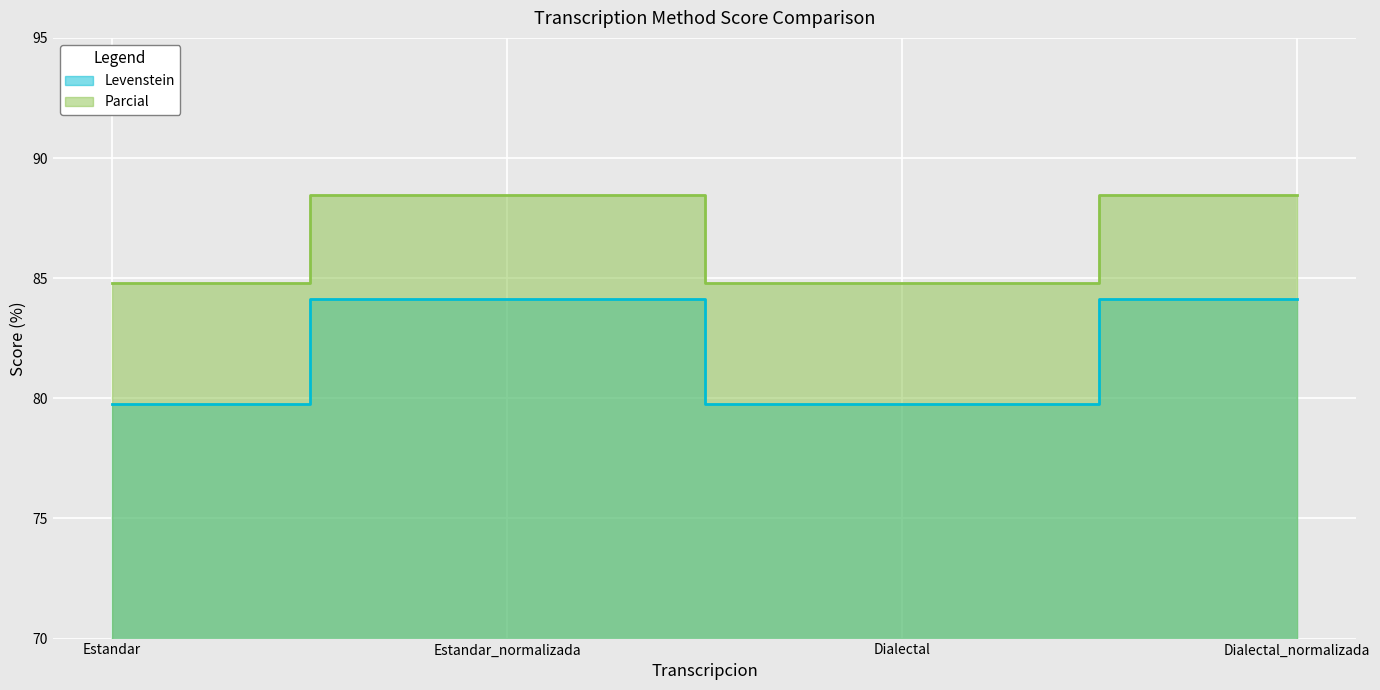

Is the value of Parcial at Estandar_normalizada greater than the value of Levenstein at Dialectal_normalizada?

Yes